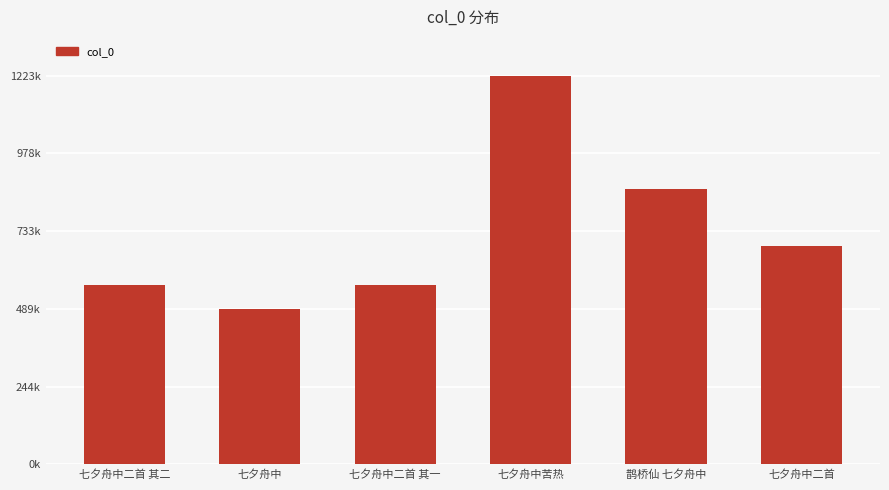

Does the chart contain any negative values?

No